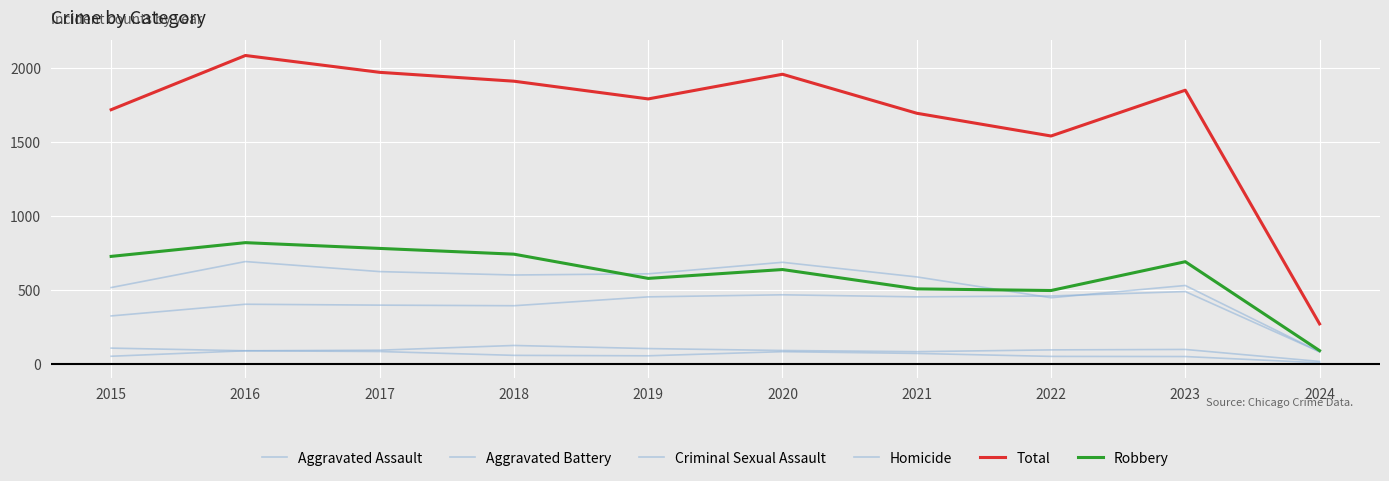

Read the Aggravated Battery value at 2018, to the nearest 10.

600